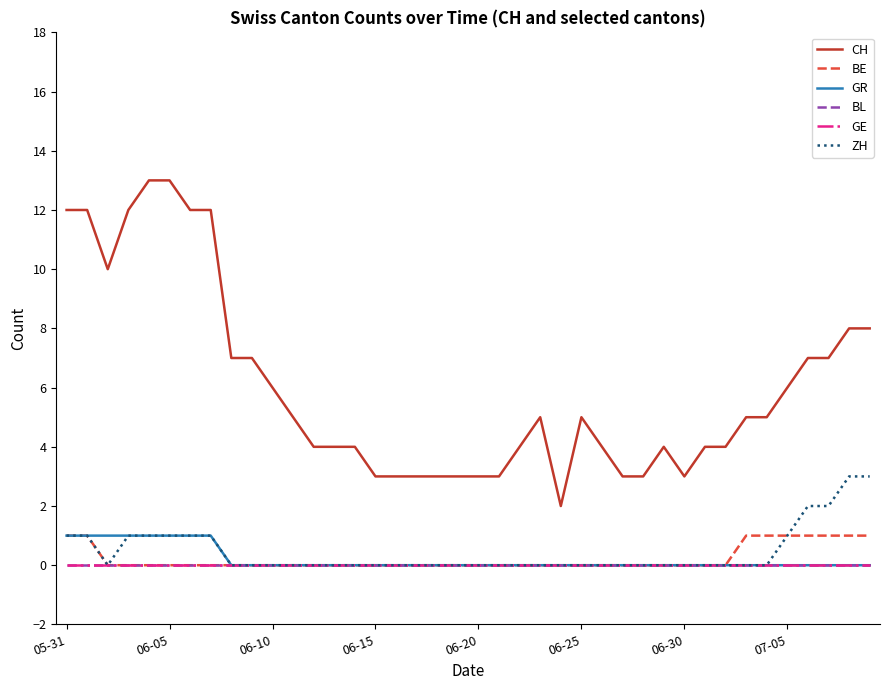

Does the chart display data point markers on the line(s)?

No